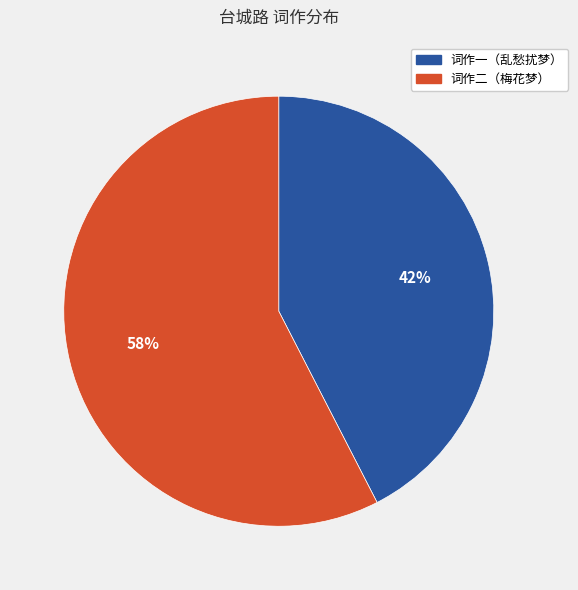

What is the majority slice?

词作二（梅花梦）